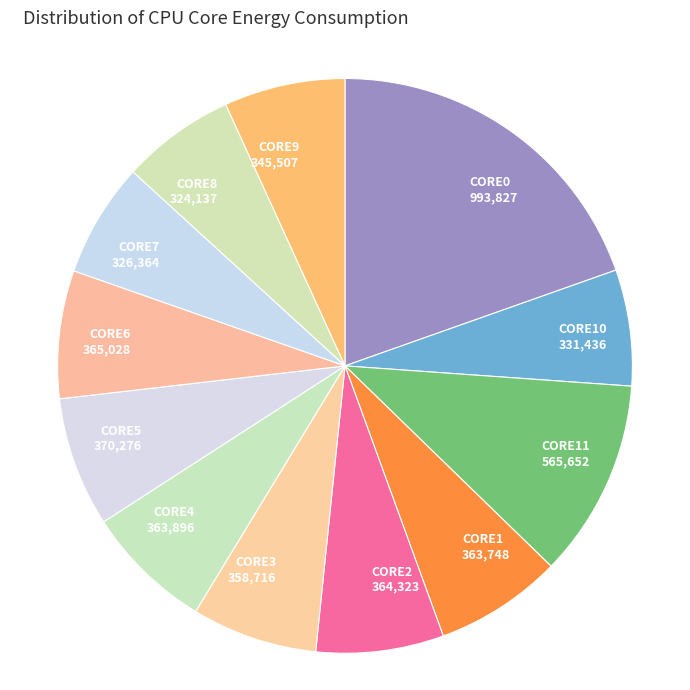

Does CORE11 represent more than half of the total?

No